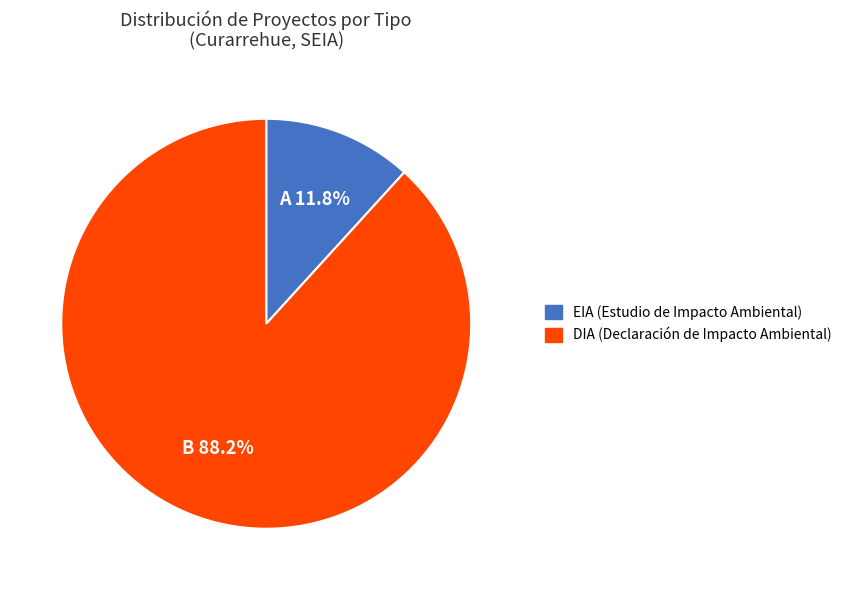

Rank the categories by value from lowest to highest.

EIA, DIA